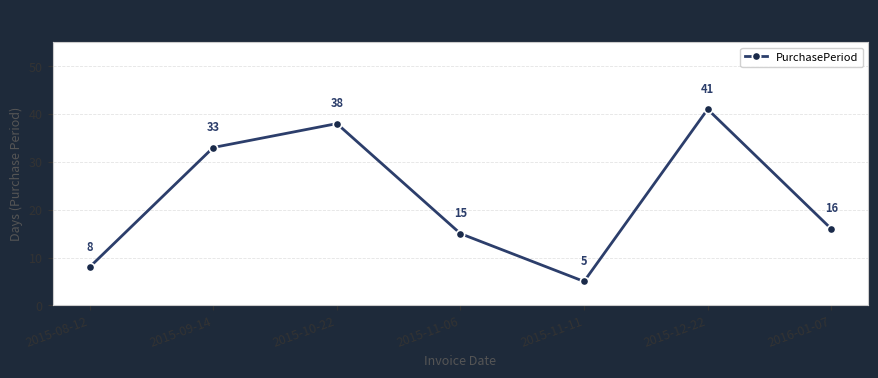

Which category has the lowest value across all series?

2015-11-11